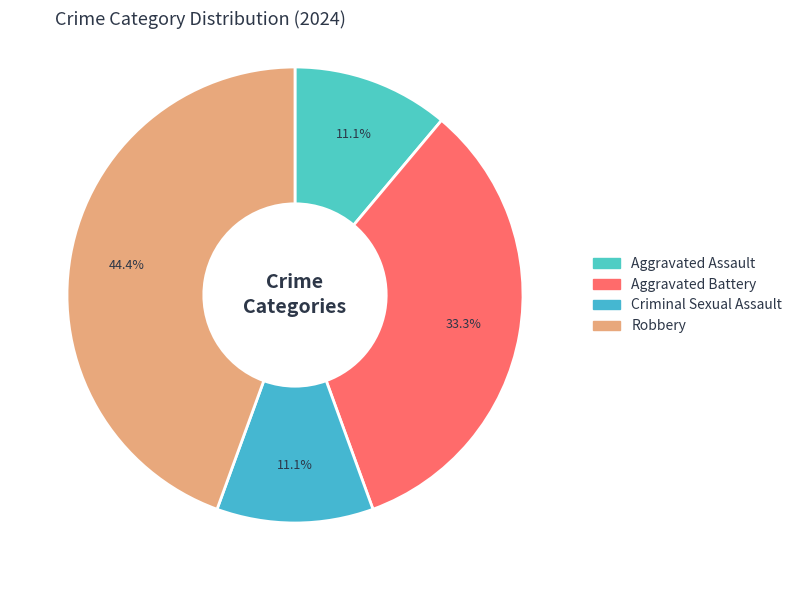

Does any single category account for the majority?

No